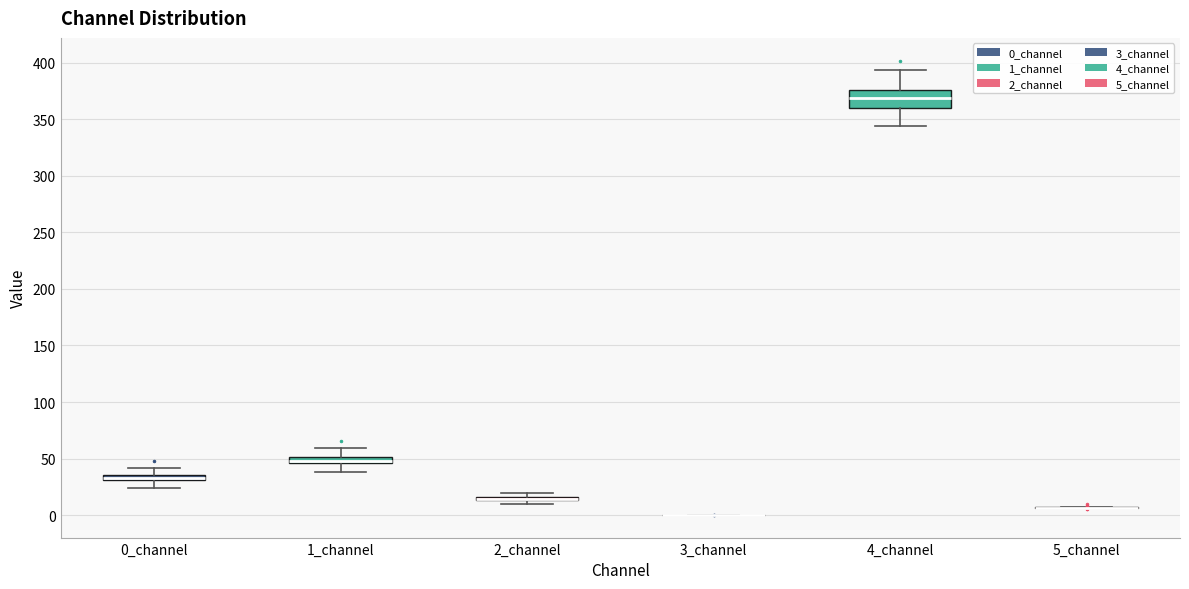

Which box is the tallest, from its lower edge to its upper edge?

4_channel